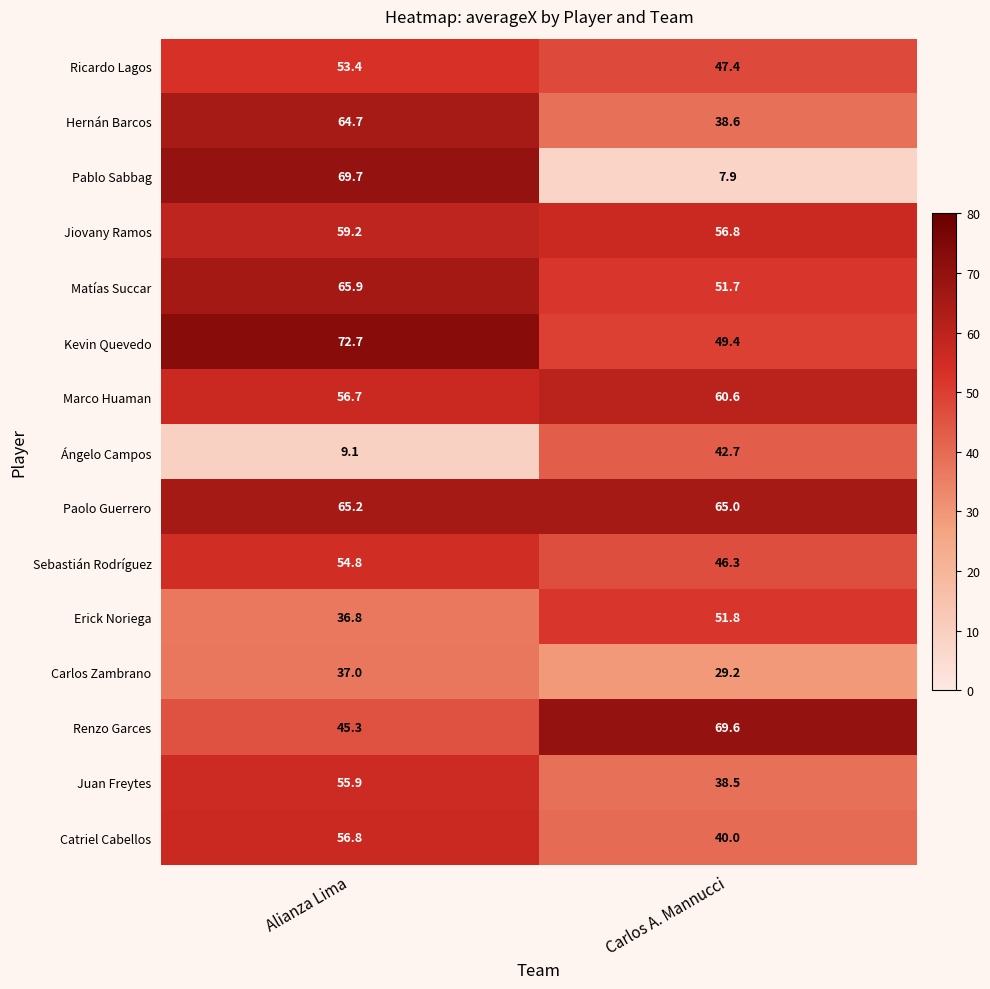

Is the value of Matías Succar at Carlos A. Mannucci greater than the value of Erick Noriega at Alianza Lima?

Yes